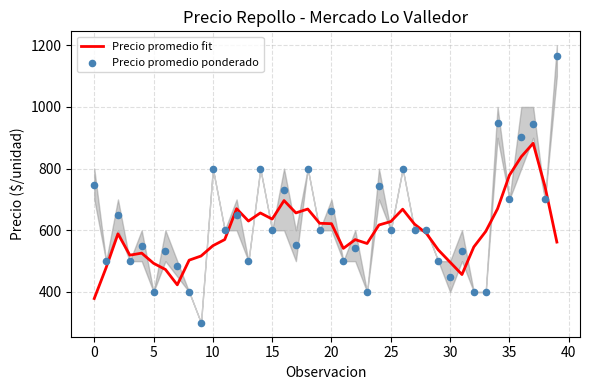

Is it true that Precio promedio fit equals 778.6 at 35?

True